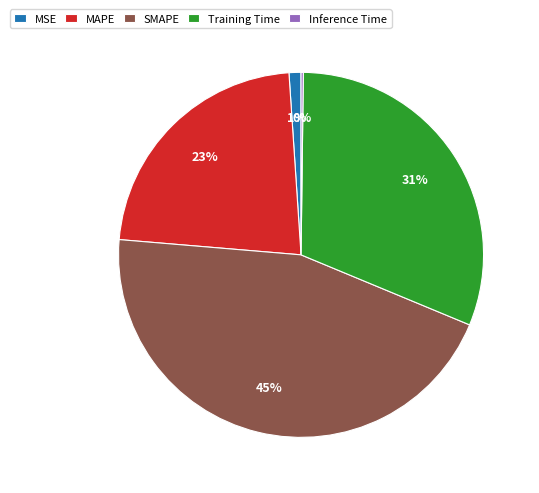

Which slice is the largest?

SMAPE